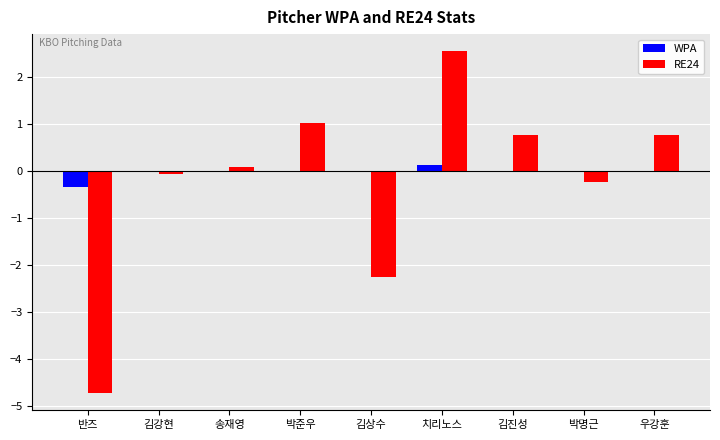

At which category is the sum across all series the highest?

치리노스